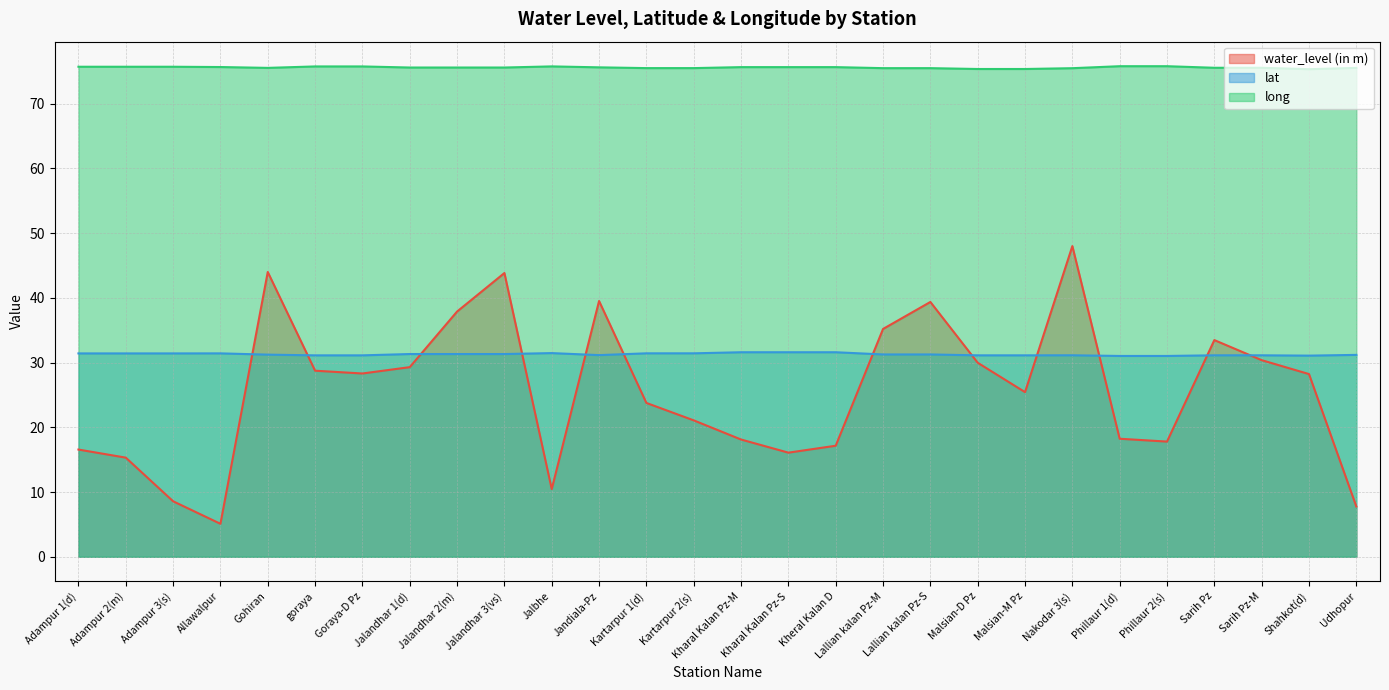

What is the smallest value displayed?

5.1